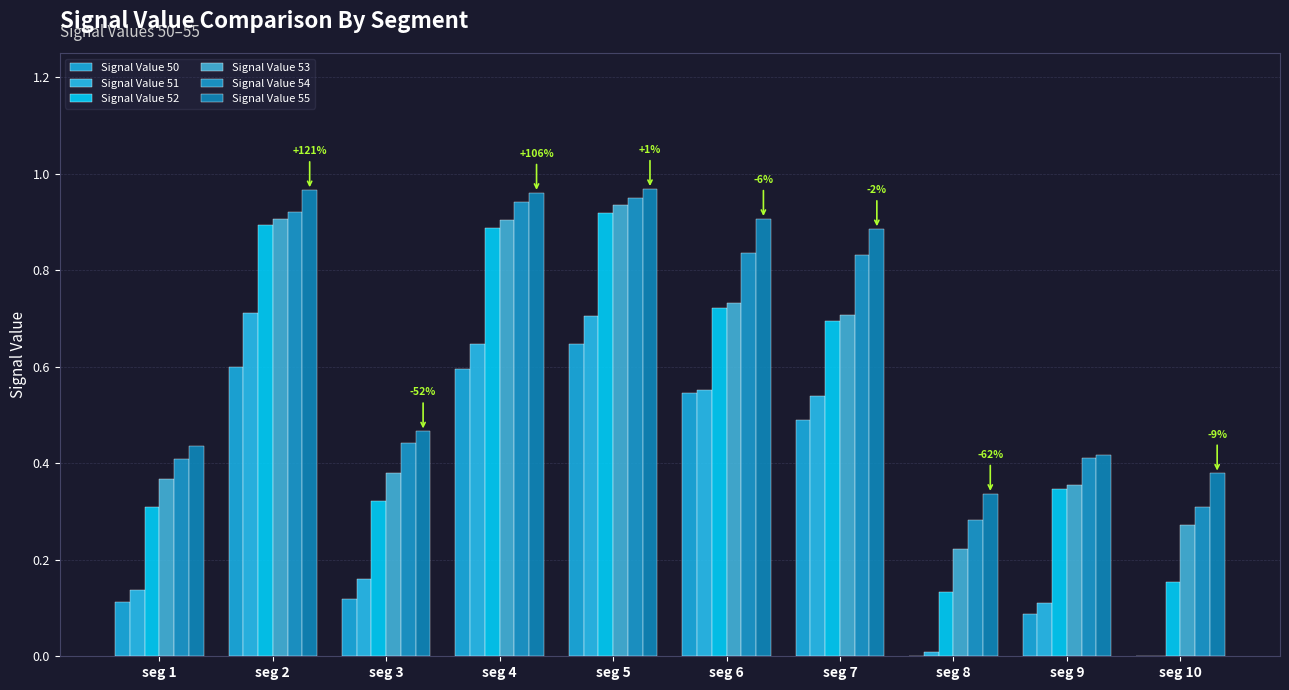

What is the value of the Signal Value 55 bar at the 6th from the left?

0.9